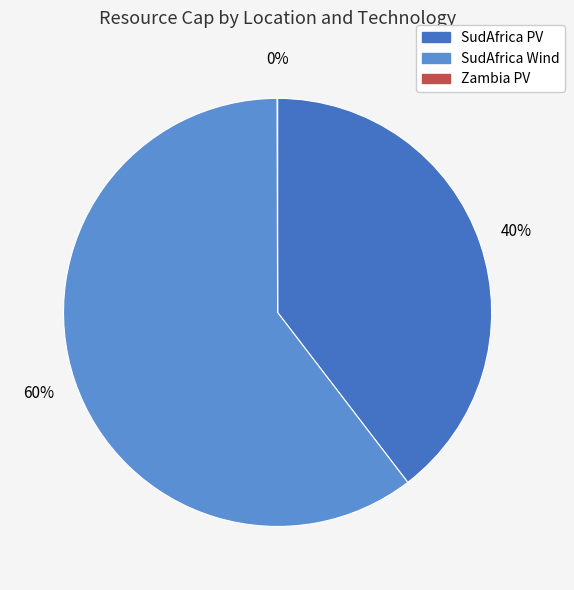

Combined, do SudAfrica Wind and SudAfrica PV account for over 50%?

Yes